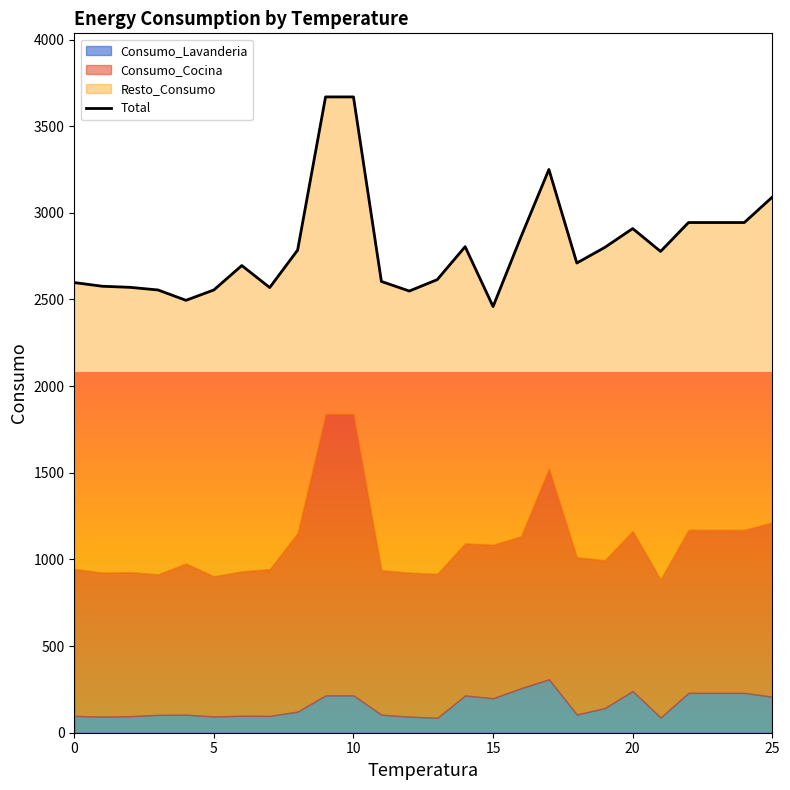

Read the value at 7.

2568.8